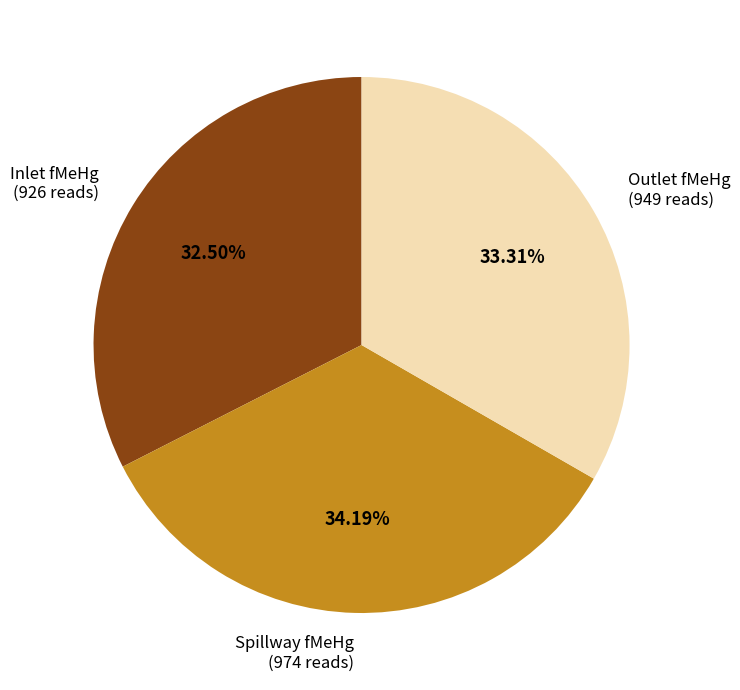

How many segments does this pie chart have?

3